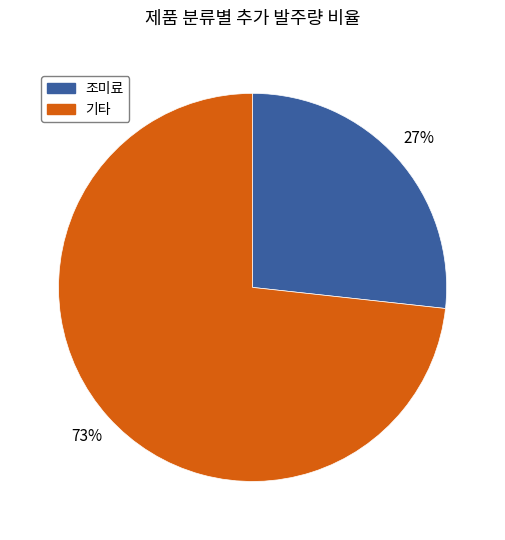

Does any single category account for the majority?

Yes